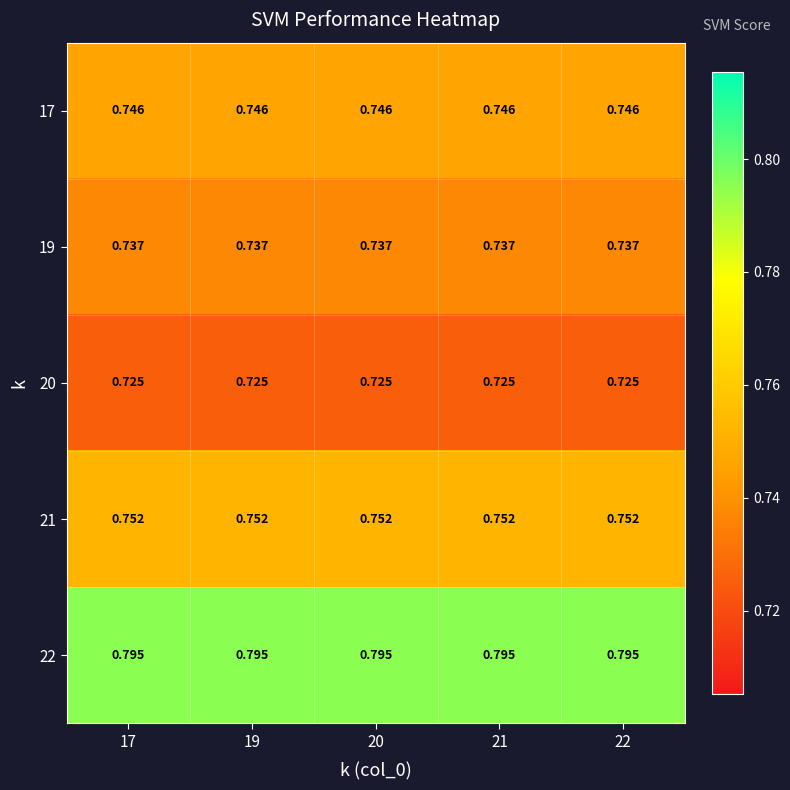

Is the value of 22 at 17 greater than the value of 19 at 19?

Yes